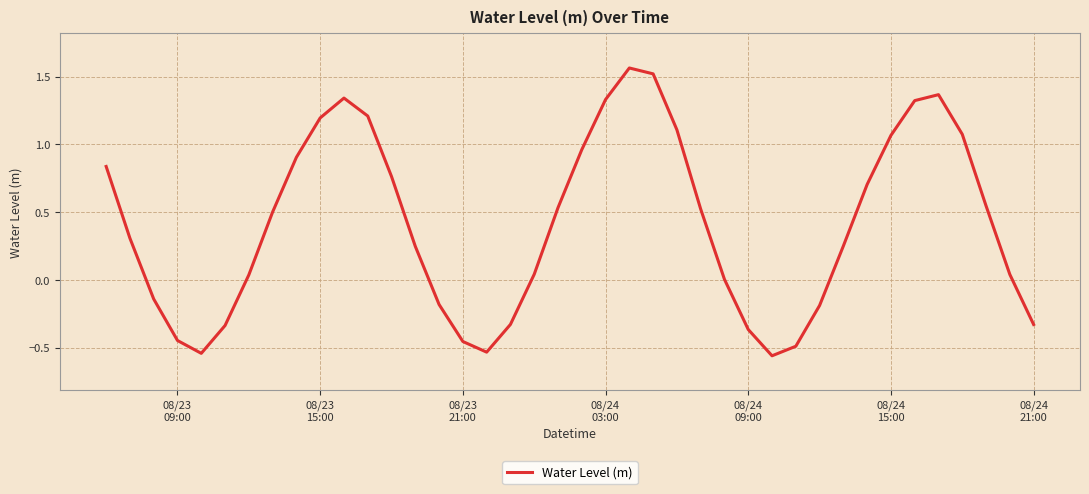

What is the difference between the maximum and minimum values?

2.1